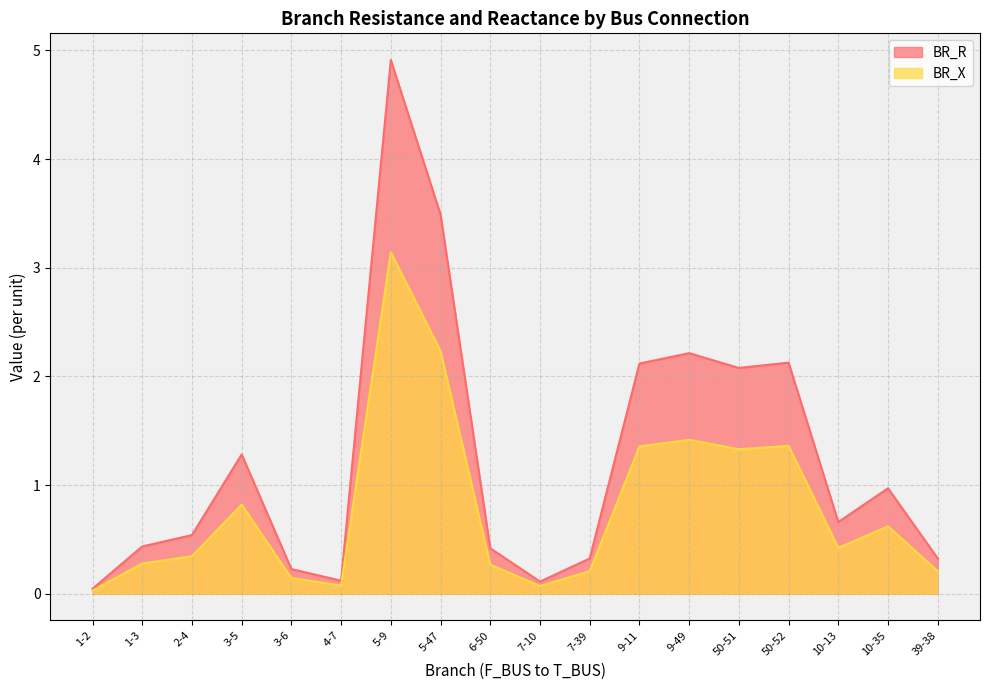

How many interior local peaks does the BR_R series have?

5